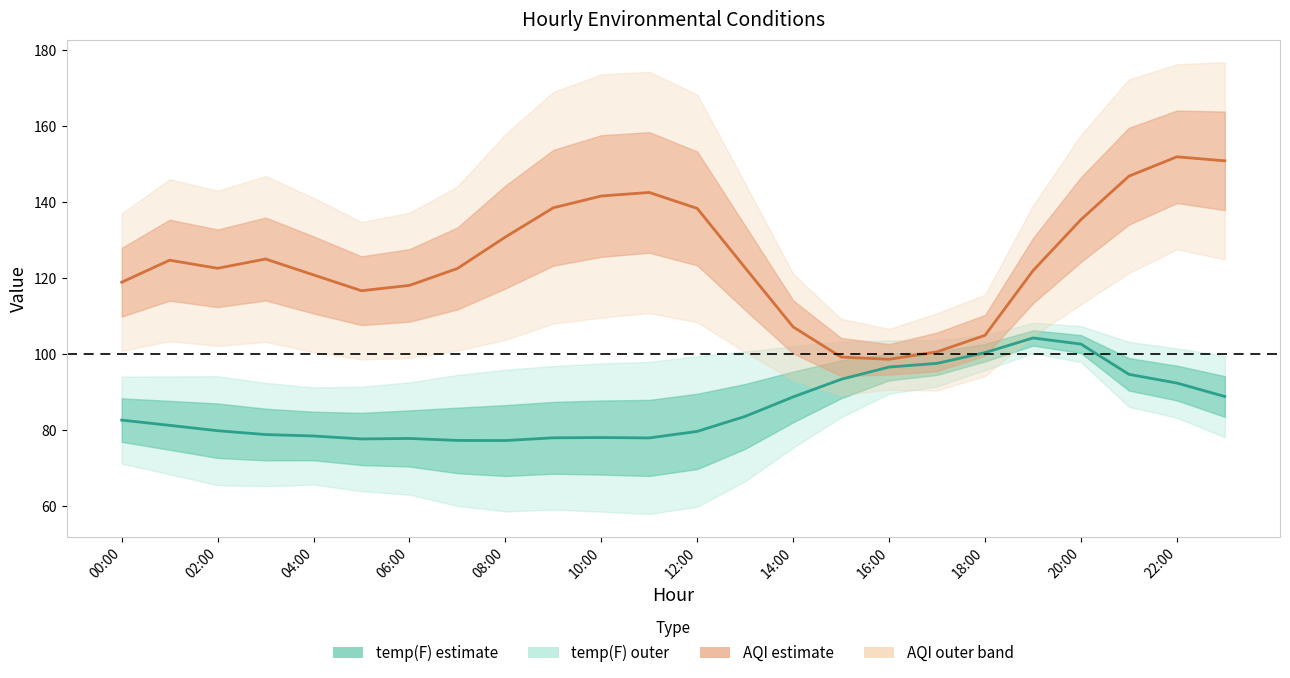

What is the spread (max minus min) of values at 06:00?

46.2